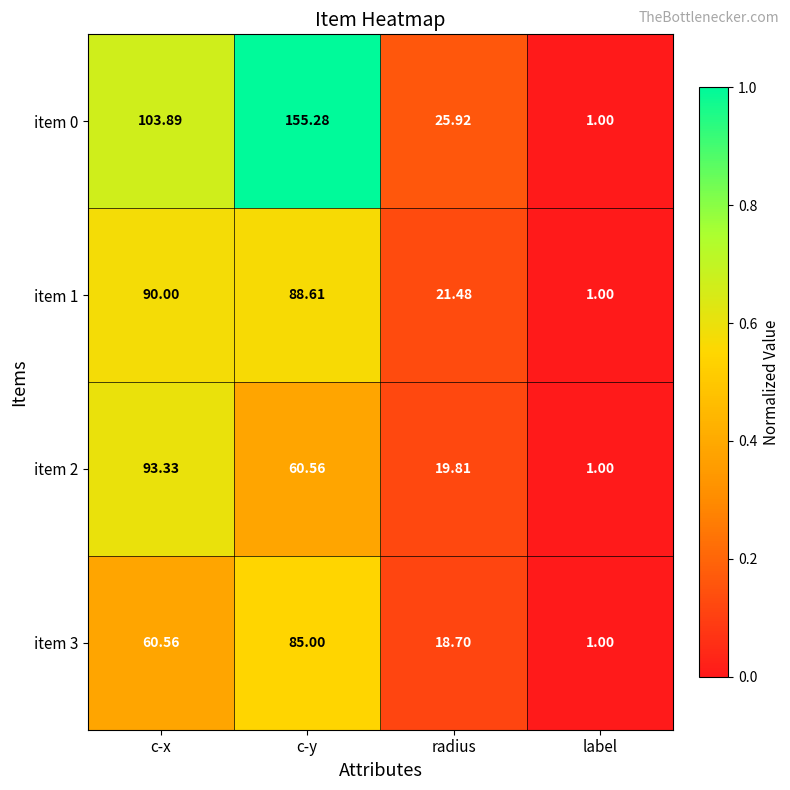

Is the value of item 0 at label greater than the value of item 1 at radius?

No